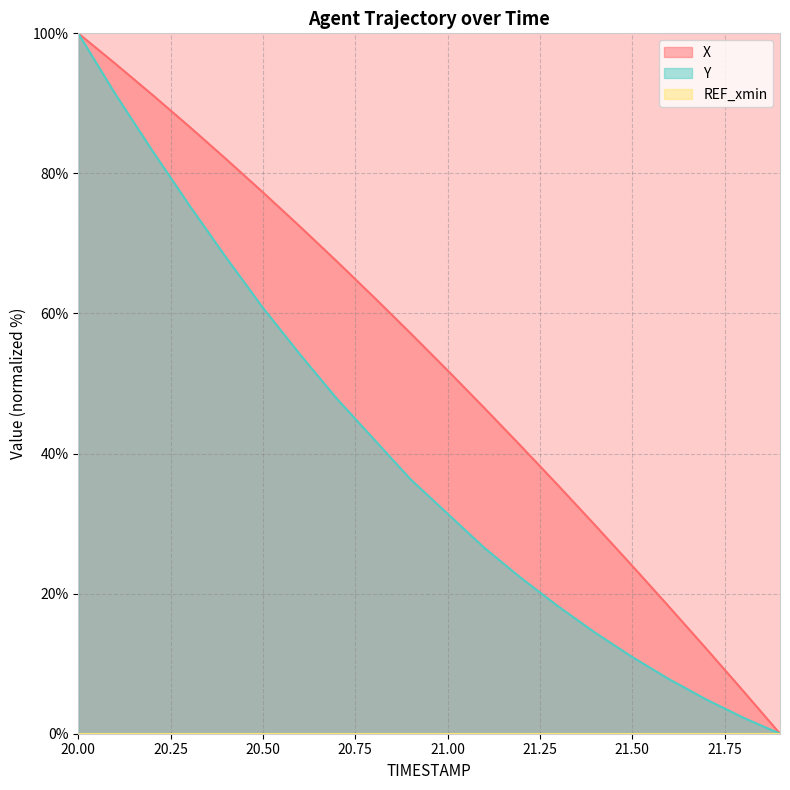

Which series has the largest total across all categories?

X